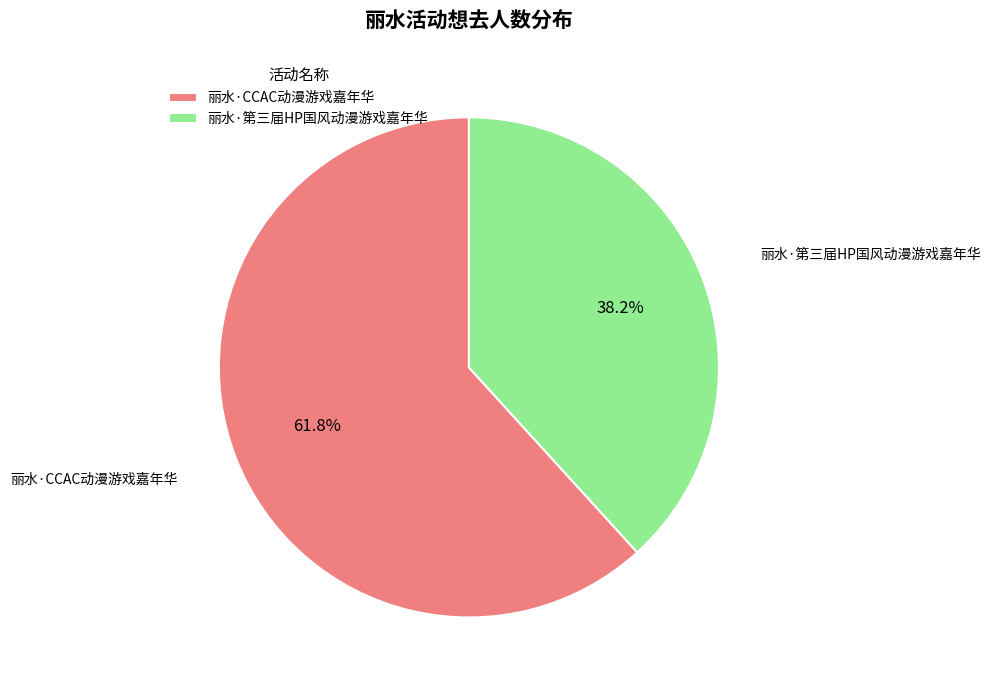

Which has a higher value, 丽水·CCAC动漫游戏嘉年华 or 丽水·第三届HP国风动漫游戏嘉年华?

丽水·CCAC动漫游戏嘉年华